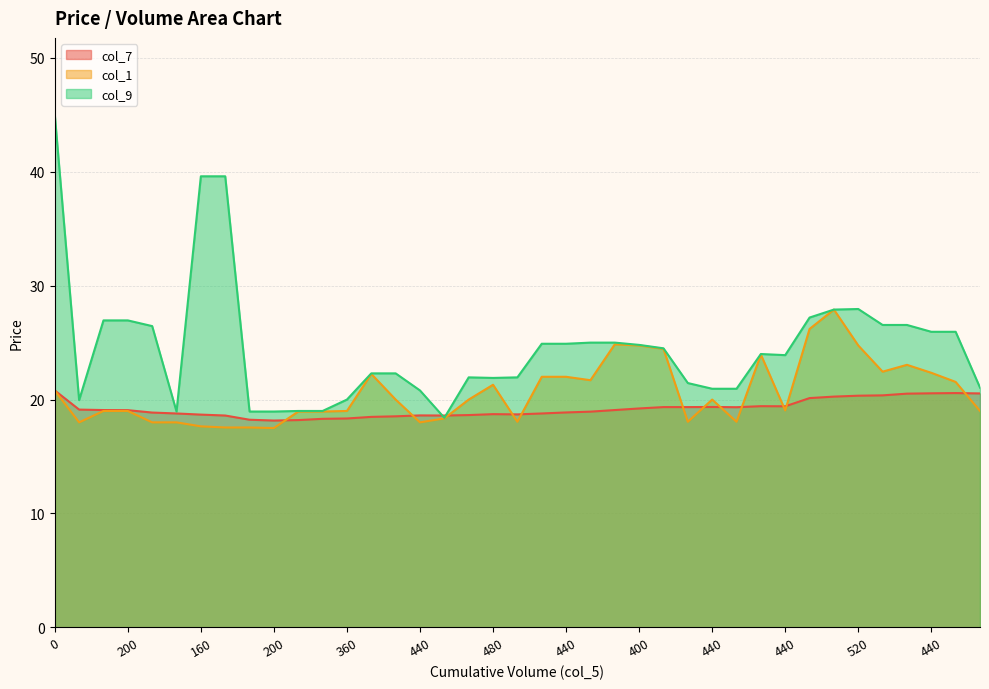

What is the sum of the col_7 values at 400 and 480?

37.9